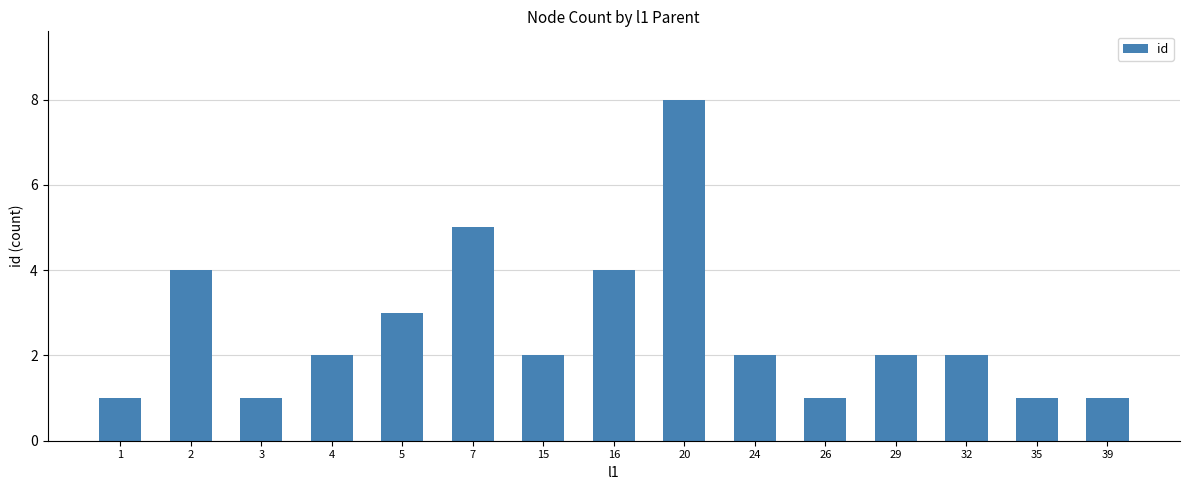

Reading left to right, transcribe all the data shown in this chart.

1=1	2=4	3=1	4=2	5=3	7=5	15=2	16=4	20=8	24=2	26=1	29=2	32=2	35=1	39=1